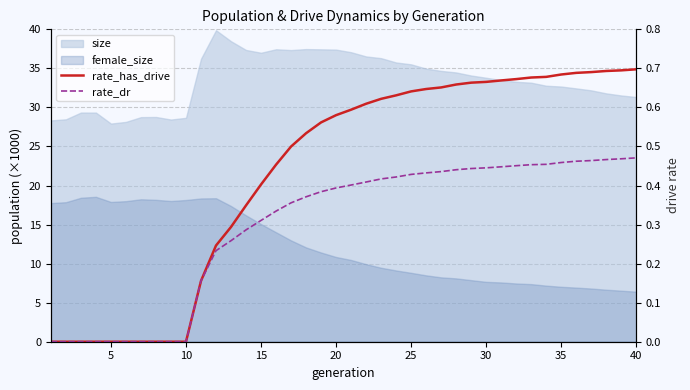

Is the value of rate_dr at 15 greater than the value of rate_has_drive at 0?

No